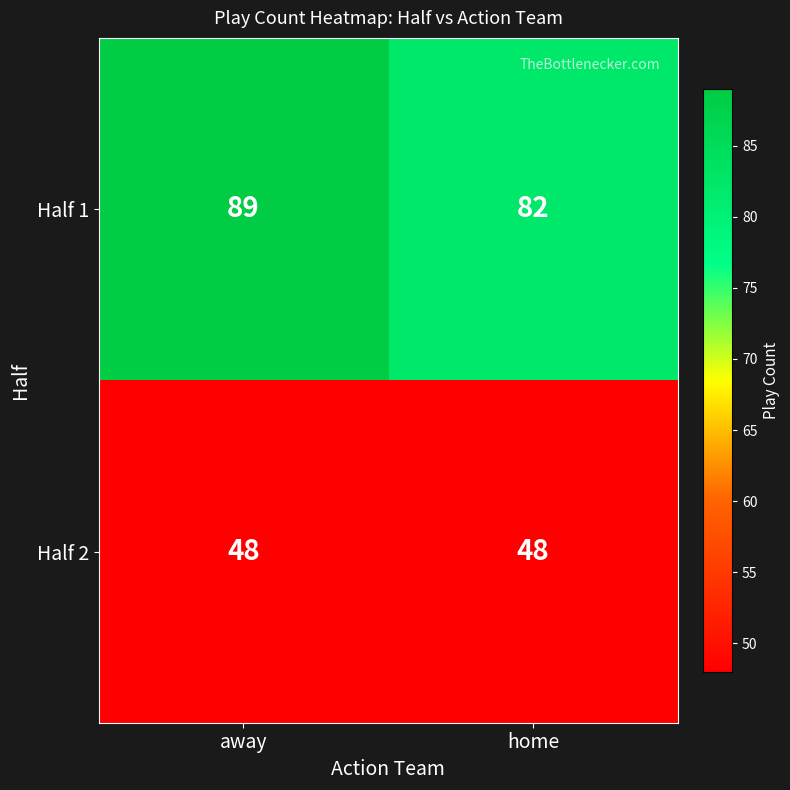

Which series has the widest spread of values?

Half 1